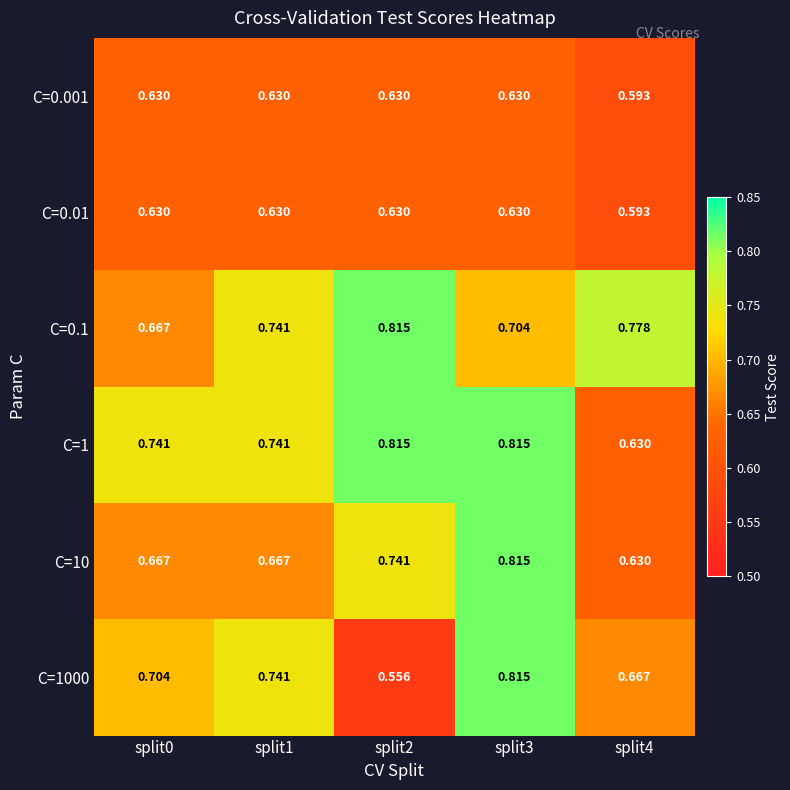

Is the value of C=10 at split0 greater than the value of C=0.1 at split4?

No